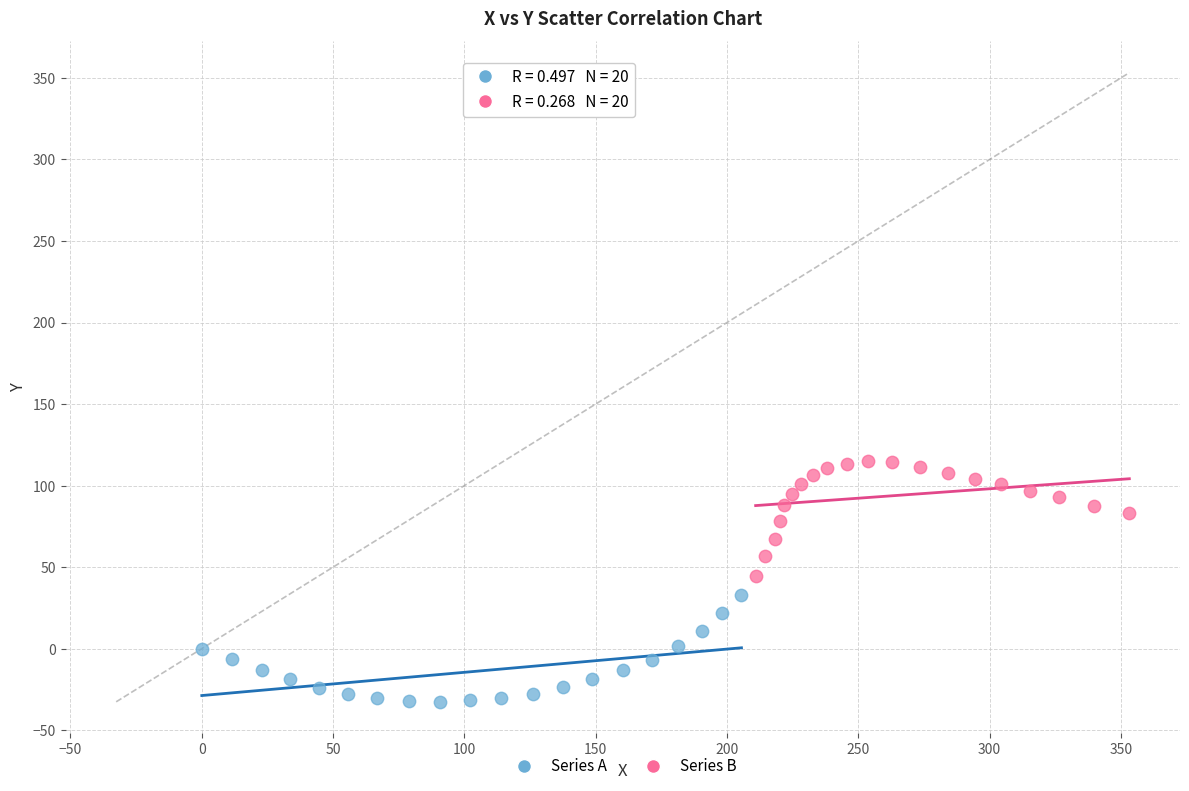

Which series reaches the minimum Y coordinate?

Series A